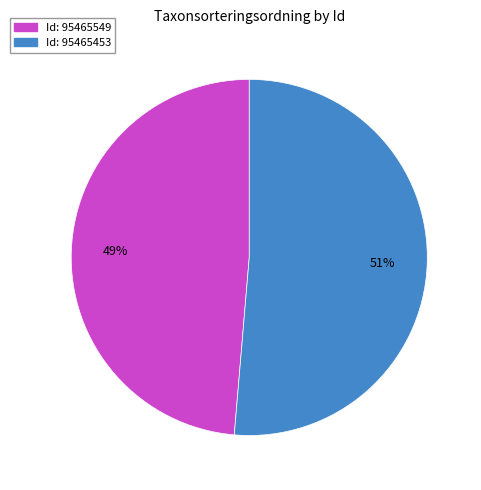

Is there any slice that represents more than half of the pie?

Yes